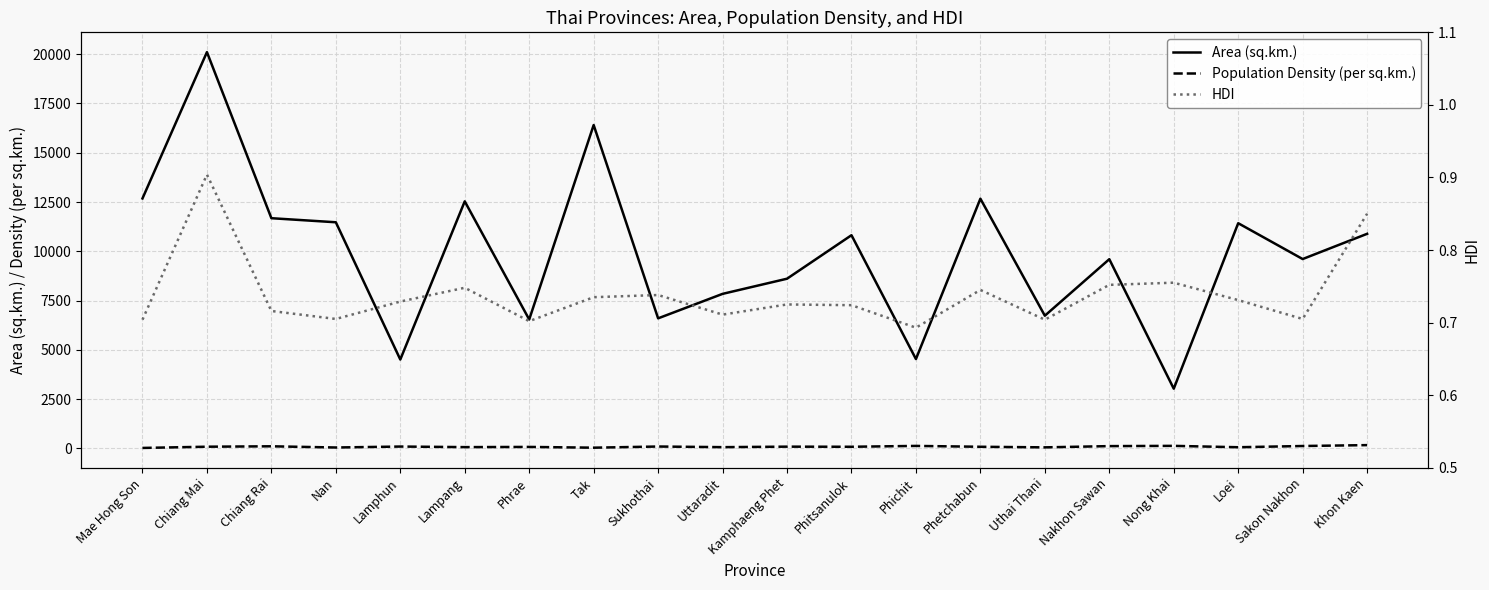

What is the smallest value displayed?

0.7